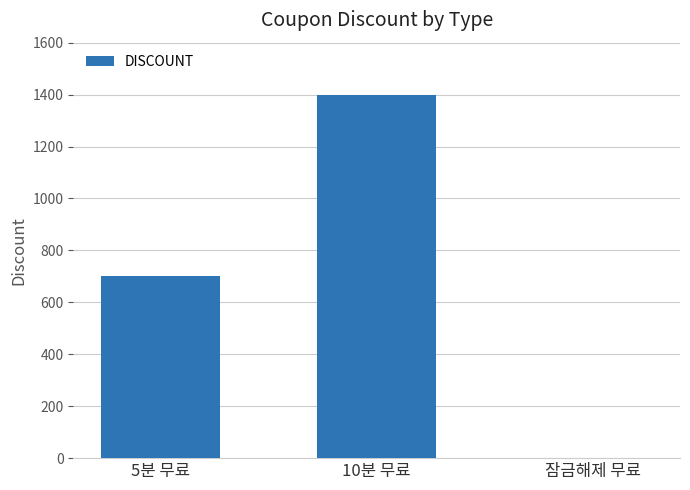

Which category has the highest value across all series?

10분 무료